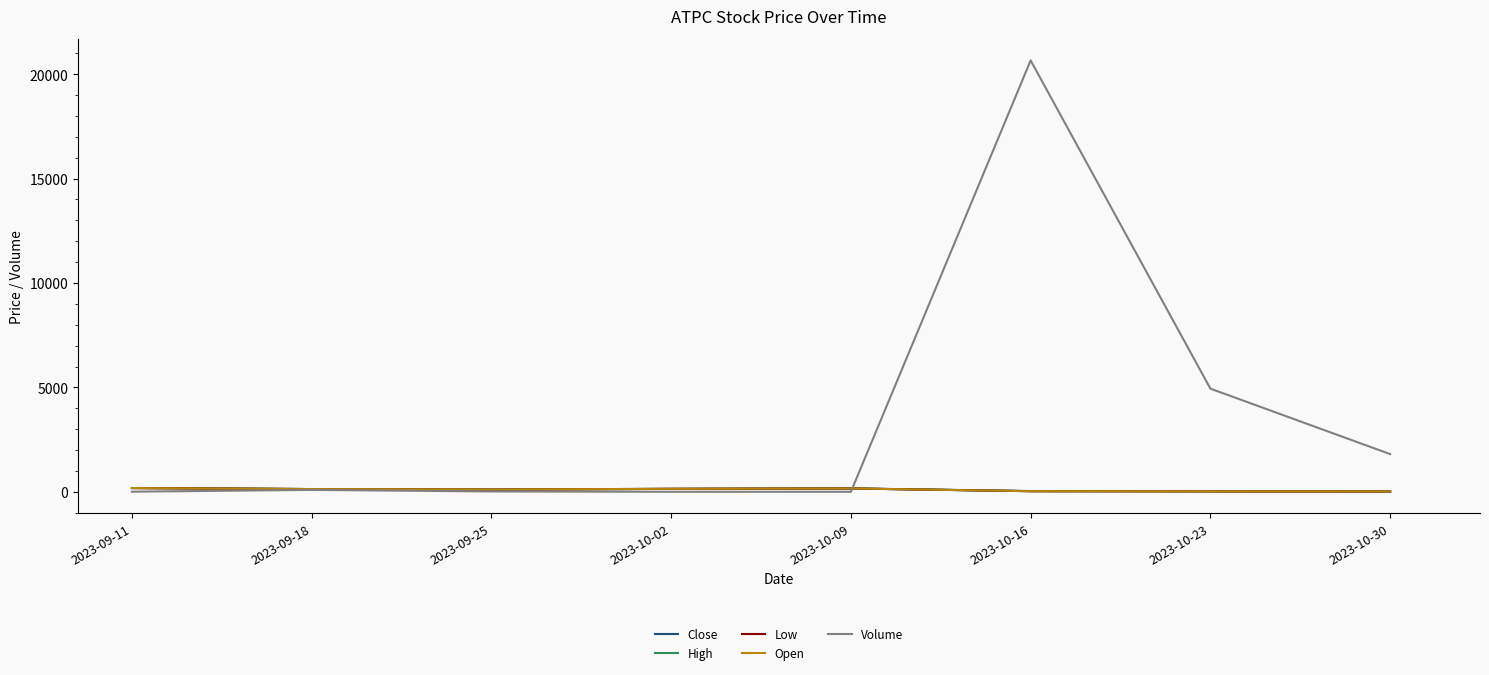

The value of Open at 2023-10-09 is 160.0. True or false?

True